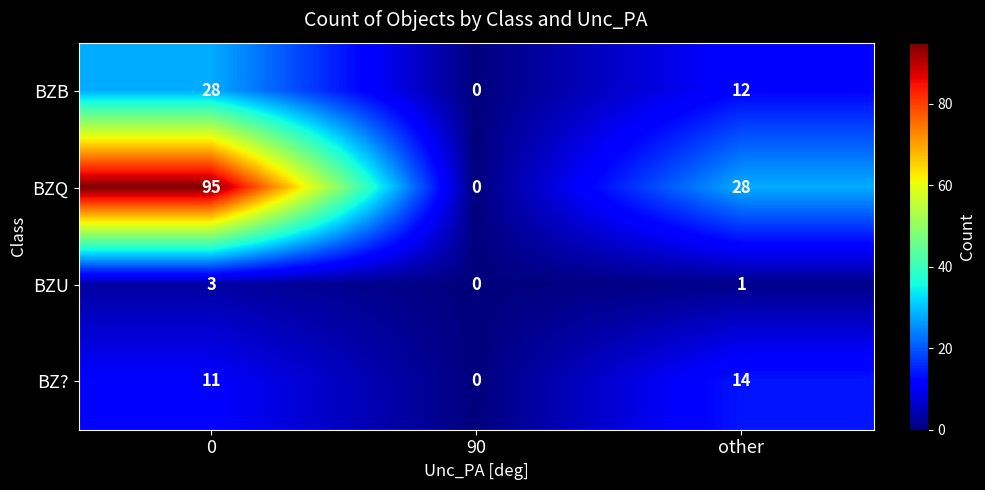

What is the difference between the maximum and minimum values in the BZU series?

3